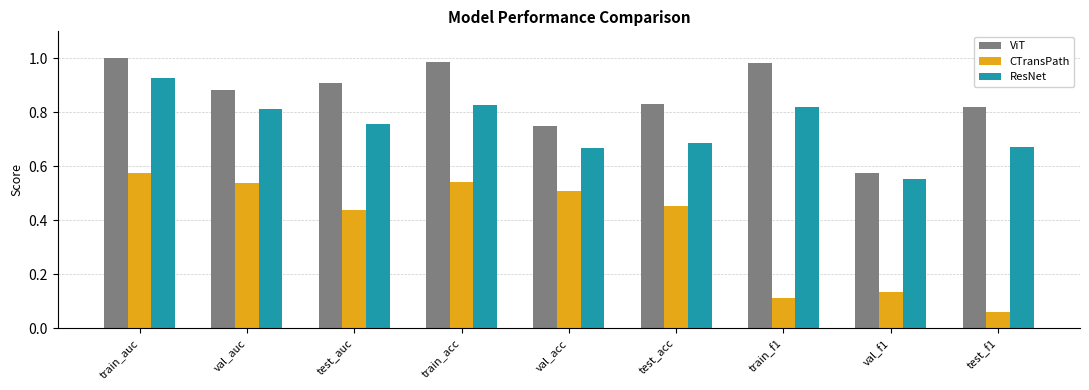

What is the difference between the ViT values at val_f1 and val_auc?

0.3